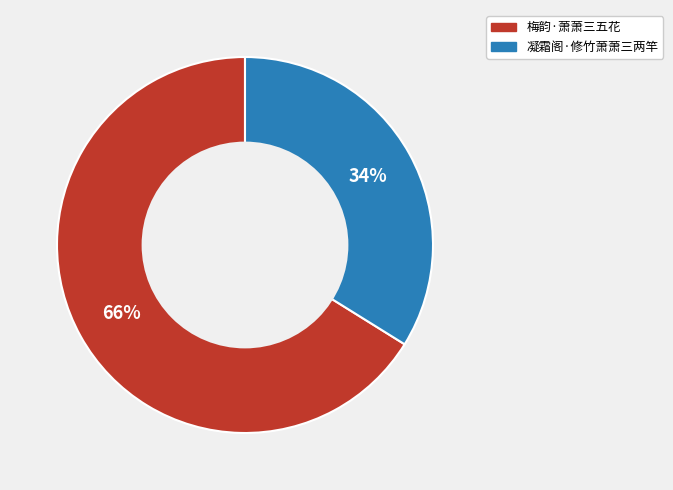

To the nearest percent, what portion does 凝霜阁·修竹萧萧三两竿 represent?

34%